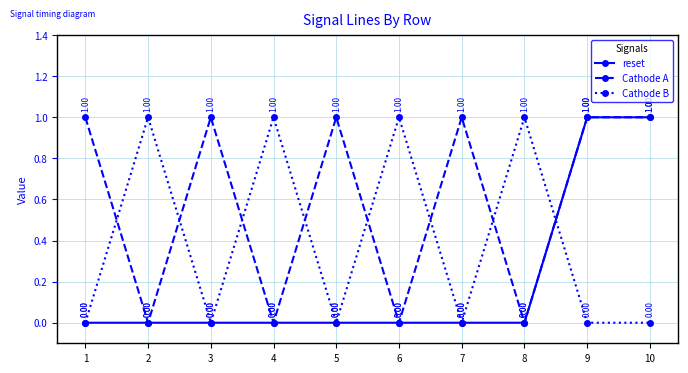

What is the difference between the second highest and minimum values in the Cathode B series?

1